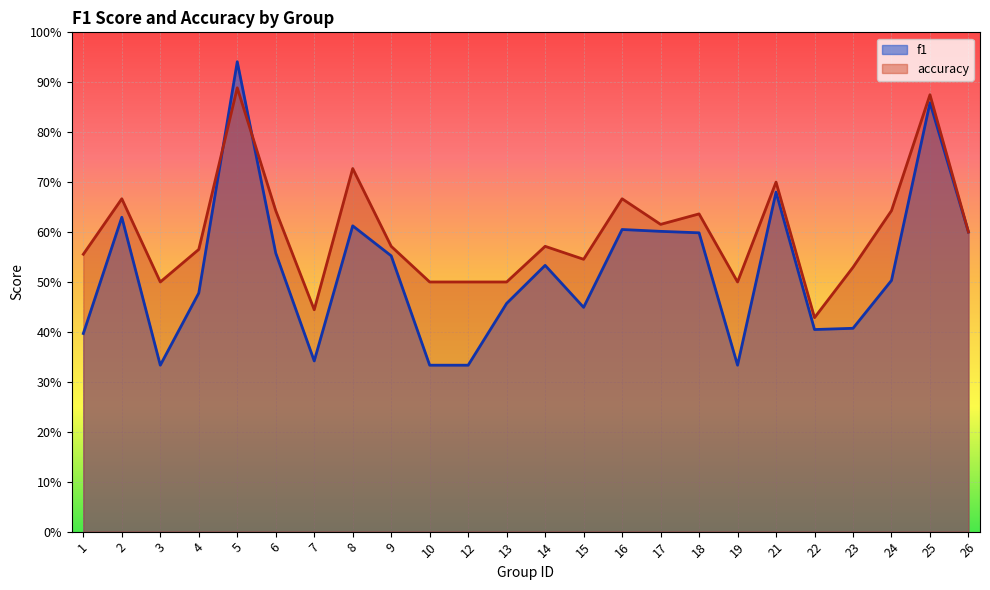

Does the chart display data point markers on the line(s)?

No